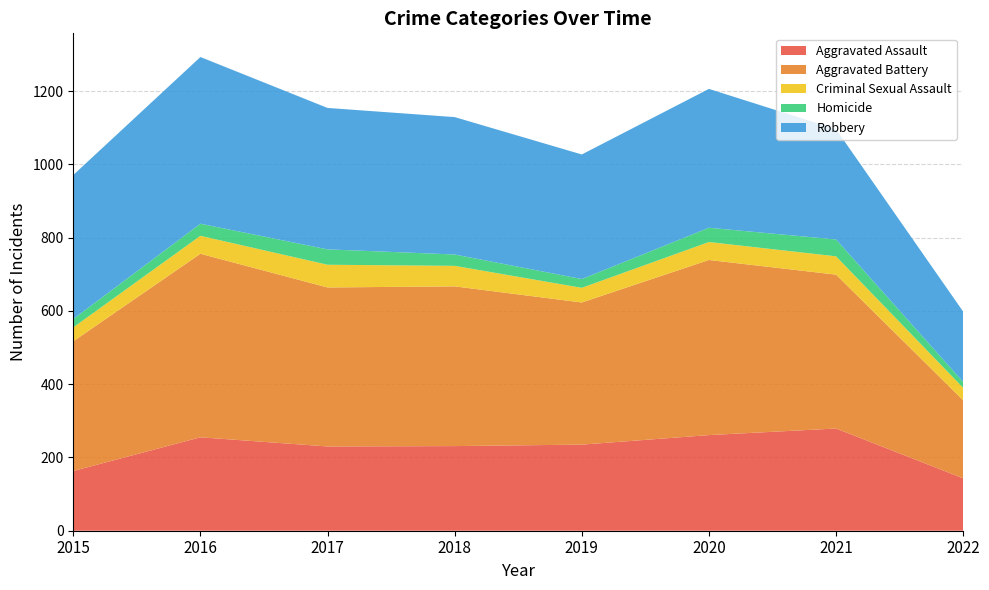

Reading left to right, what are all the values shown in this chart?

Aggravated Assault: 2015=163	2016=255	2017=230	2018=231	2019=235	2020=261	2021=279	2022=143
Aggravated Battery: 2015=354	2016=501	2017=434	2018=436	2019=388	2020=478	2021=420	2022=213
Criminal Sexual Assault: 2015=38	2016=49	2017=62	2018=56	2019=40	2020=49	2021=50	2022=34
Homicide: 2015=23	2016=33	2017=42	2018=31	2019=24	2020=39	2021=46	2022=16
Robbery: 2015=393	2016=455	2017=386	2018=375	2019=340	2020=379	2021=301	2022=192